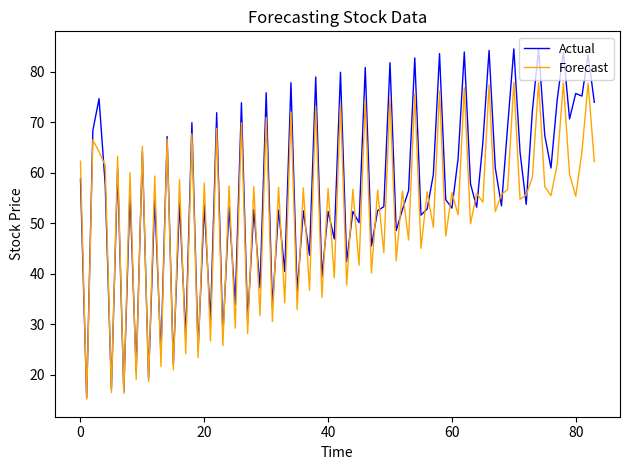

Which series has the largest total across all categories?

Actual